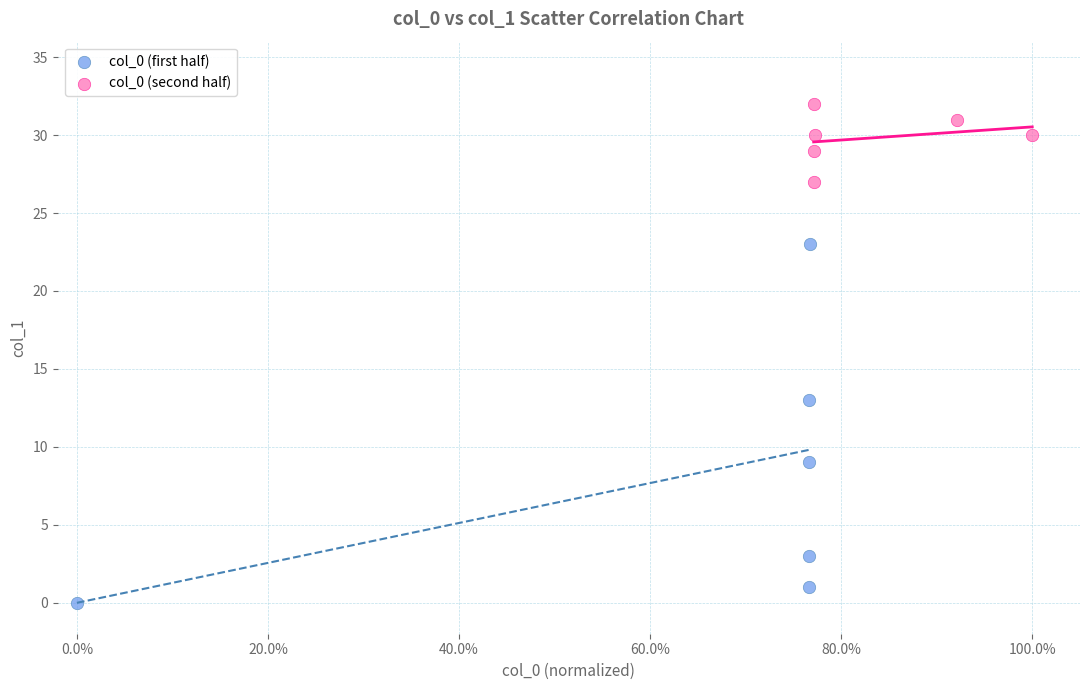

Which series contains the highest Y value?

col_0 (second half)